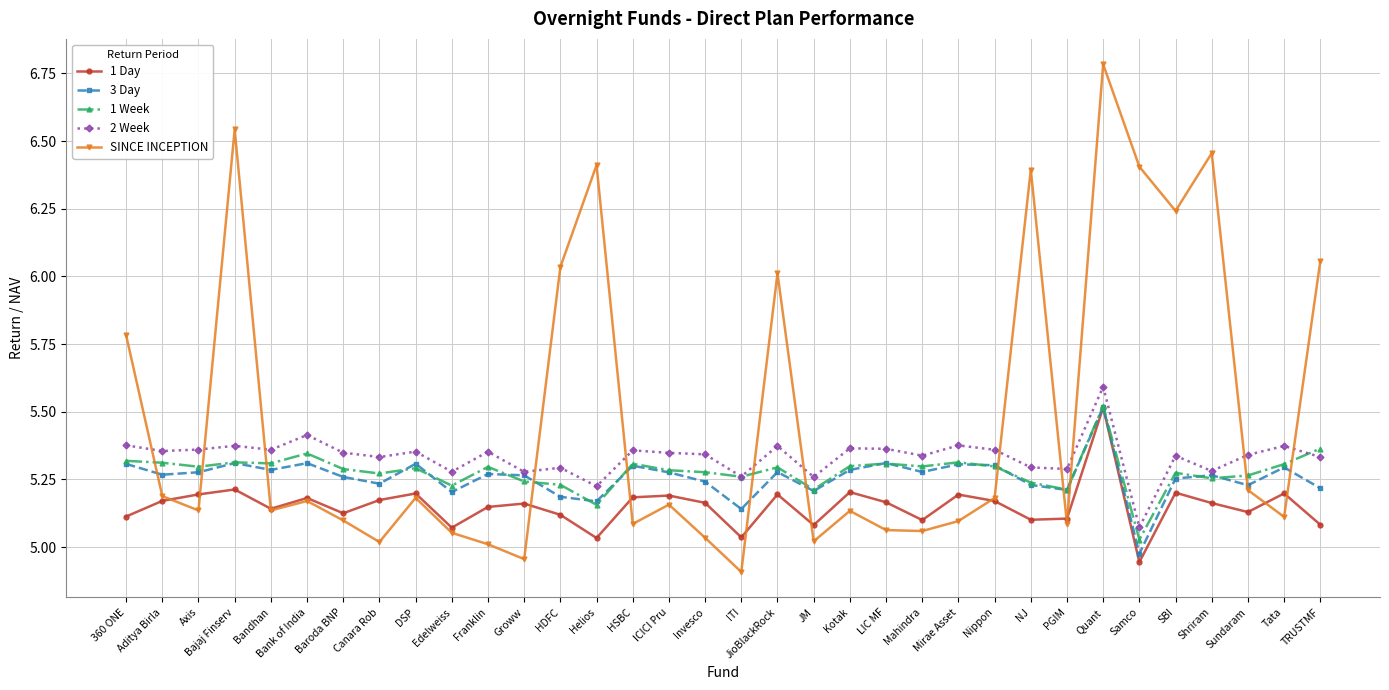

Which category has the lowest value in the 2 Week series?

Samco